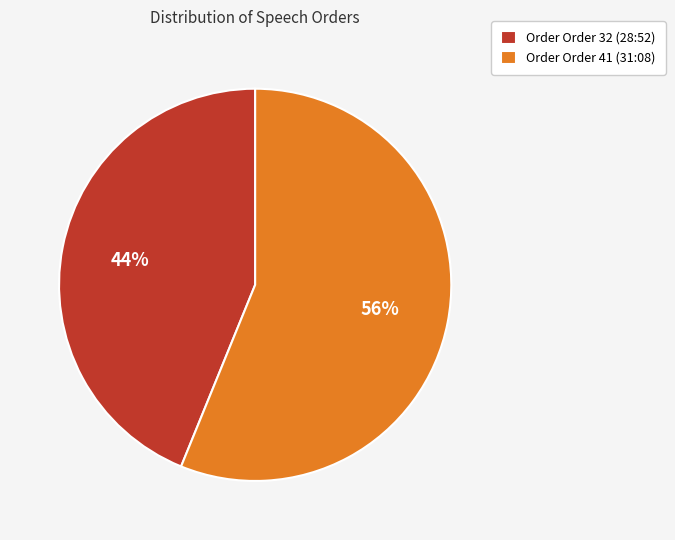

What percentage is the Order Order 32 (28:52) slice, to the nearest percent?

44%